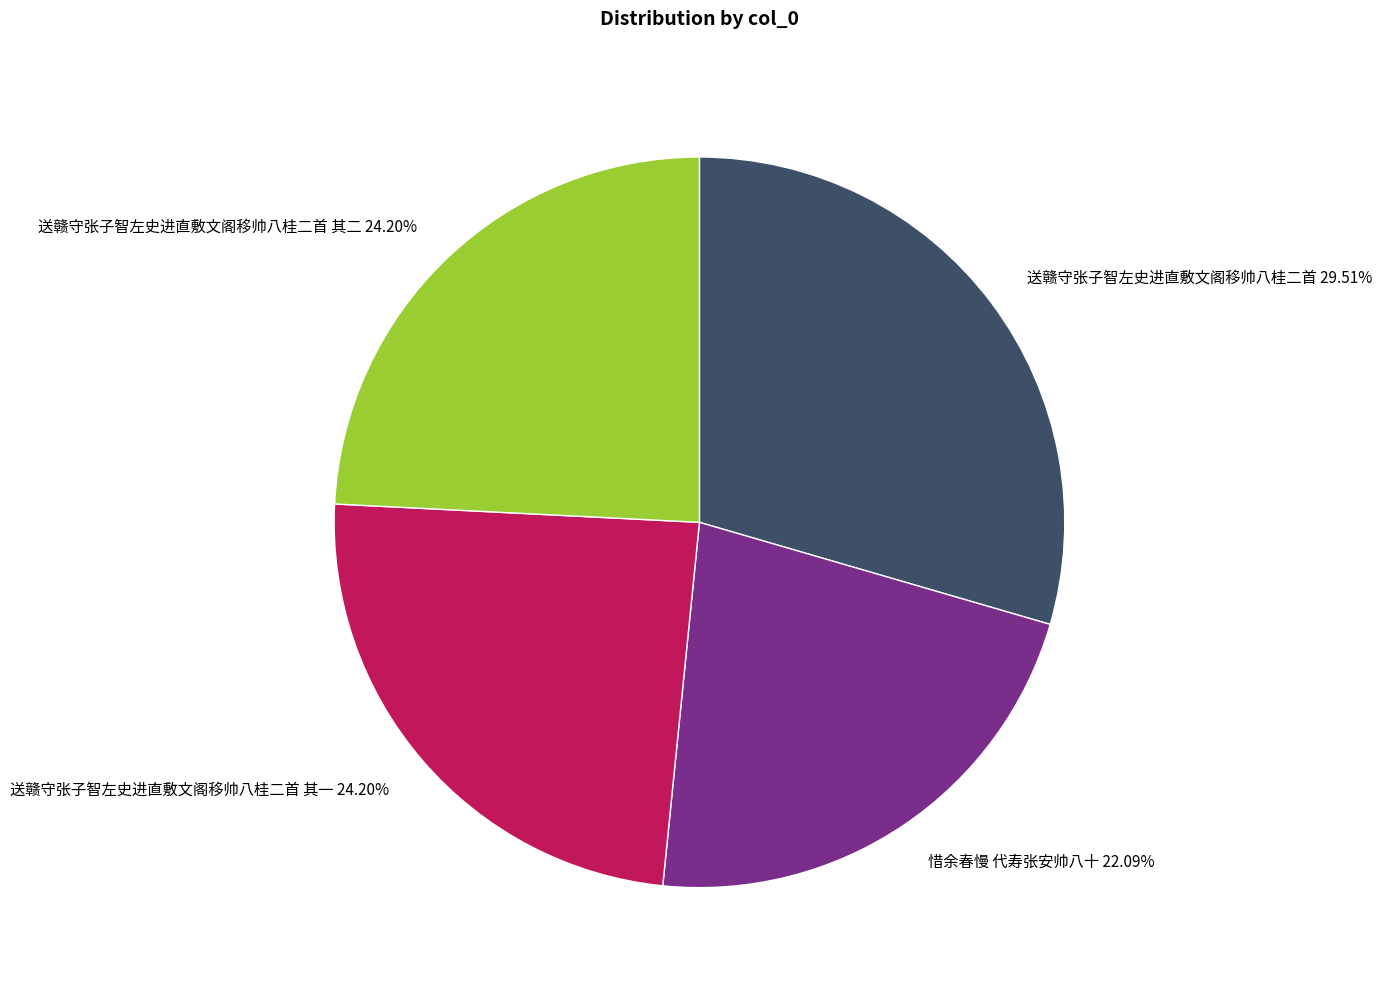

How many segments does this pie chart have?

4